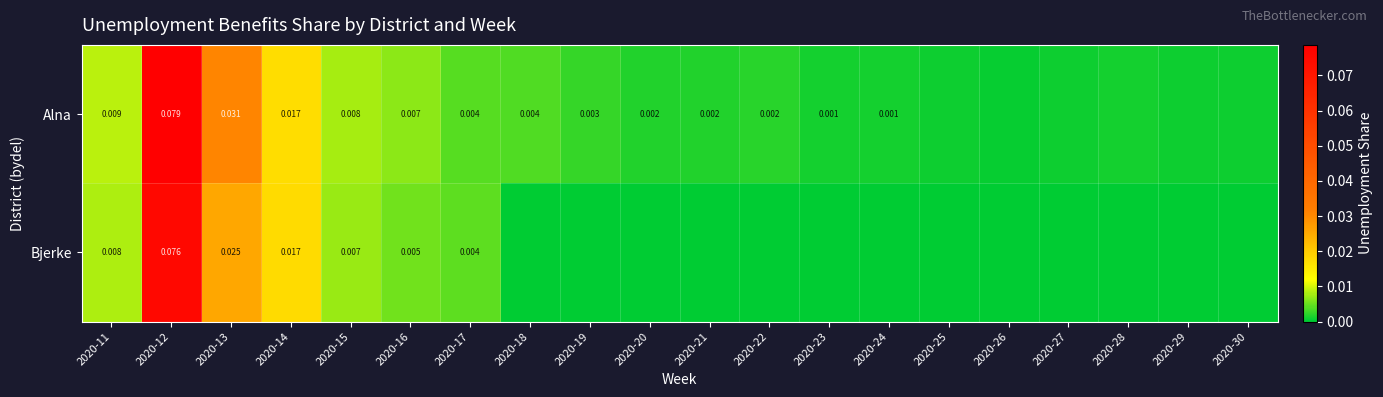

Rank the categories by Alna value from highest to lowest.

2020-12, 2020-13, 2020-14, 2020-11, 2020-15, 2020-16, 2020-17, 2020-18, 2020-19, 2020-22, 2020-21, 2020-20, 2020-24, 2020-23, 2020-28, 2020-25, 2020-27, 2020-30, 2020-29, 2020-26